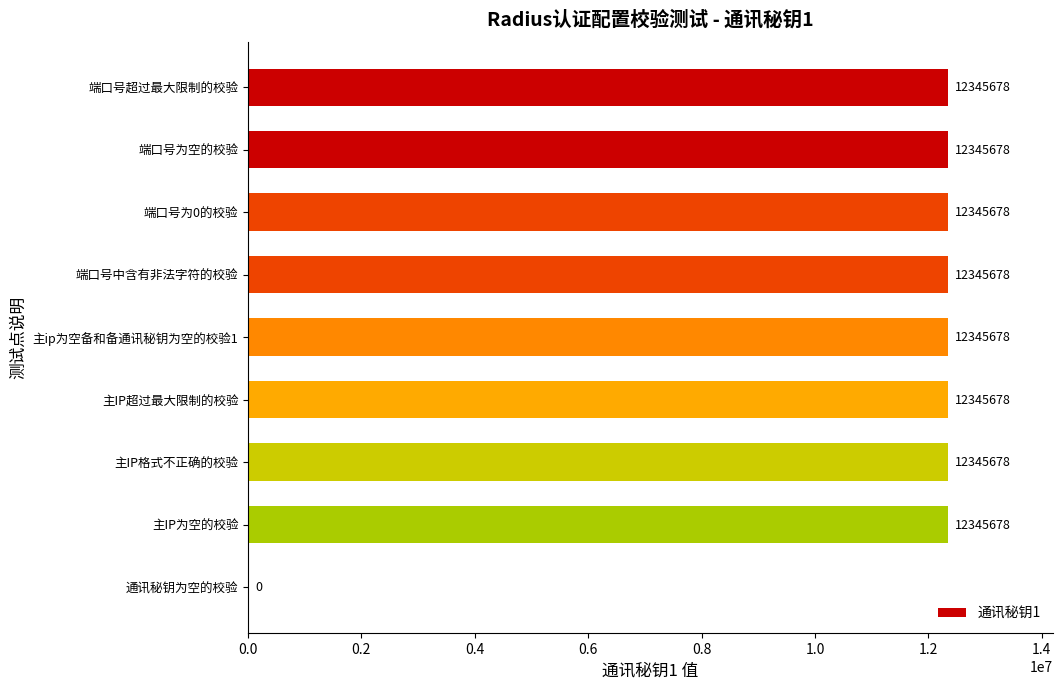

Reading bottom to top, list all the values displayed in this chart.

通讯秘钥为空的校验=0	主IP为空的校验=12345678	主IP格式不正确的校验=12345678	主IP超过最大限制的校验=12345678	主ip为空备和备通讯秘钥为空的校验1=12345678	端口号中含有非法字符的校验=12345678	端口号为0的校验=12345678	端口号为空的校验=12345678	端口号超过最大限制的校验=12345678